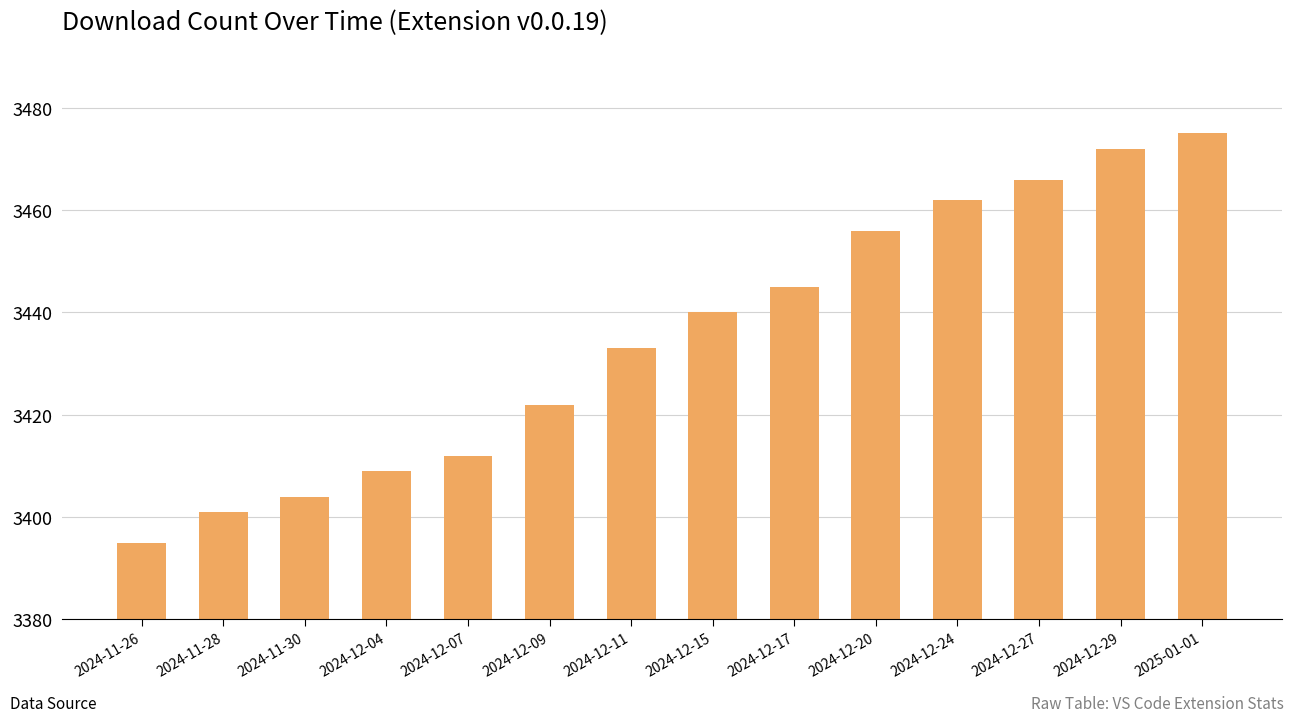

Which has a higher value, 2024-12-24 or 2025-01-01?

2025-01-01